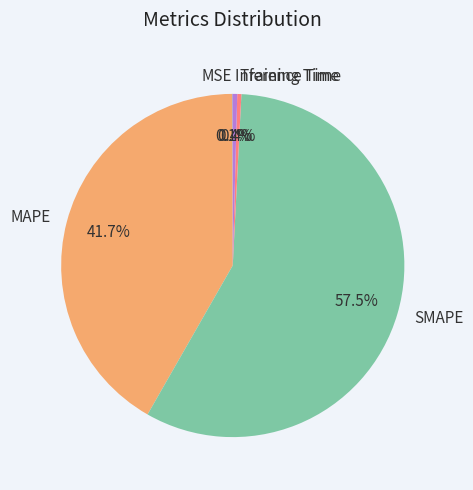

Is there any slice that represents more than half of the pie?

Yes